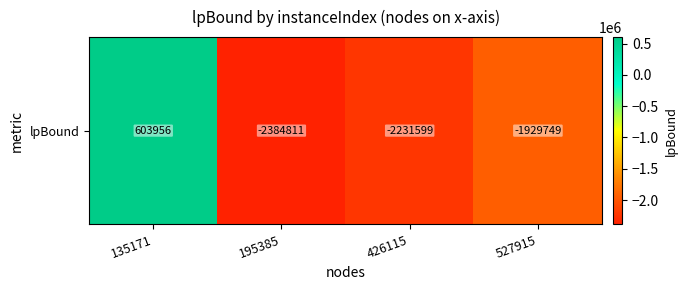

At which category does the chart reach its peak across all series?

135171